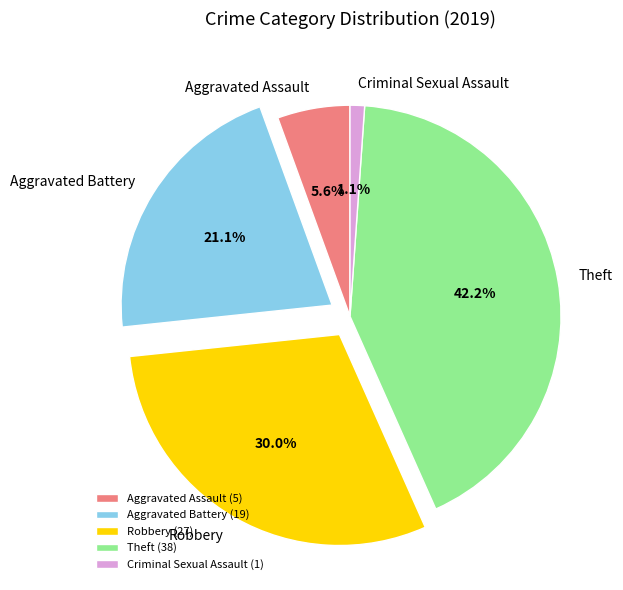

What percentage is the Aggravated Assault slice, to the nearest percent?

6%